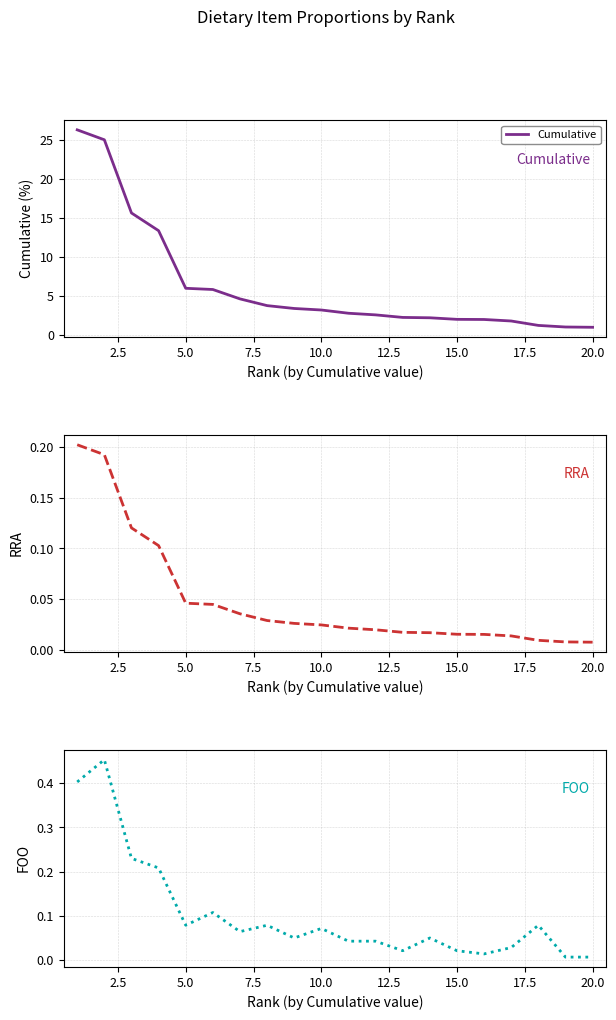

Between 10.0 and 17.5, which series saw the biggest shift?

Cumulative